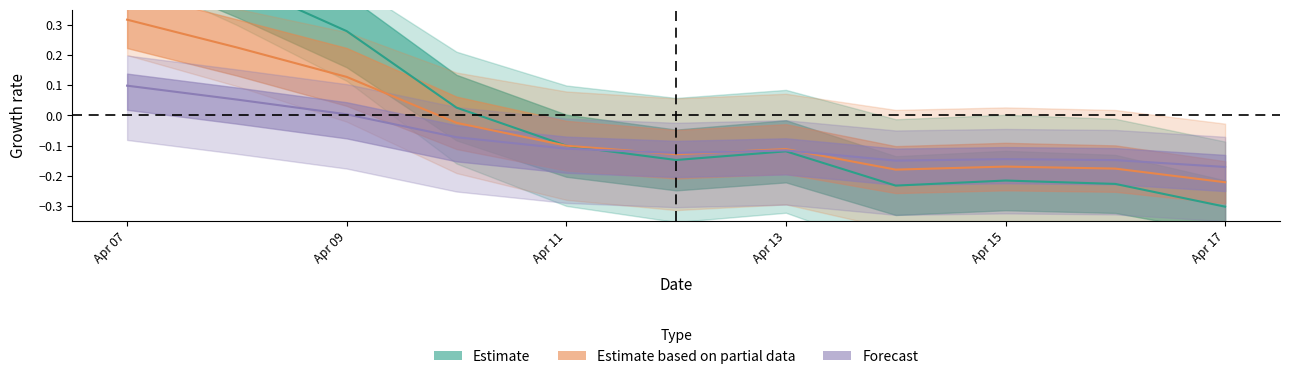

Where is the first local maximum for Estimate?

Apr 13